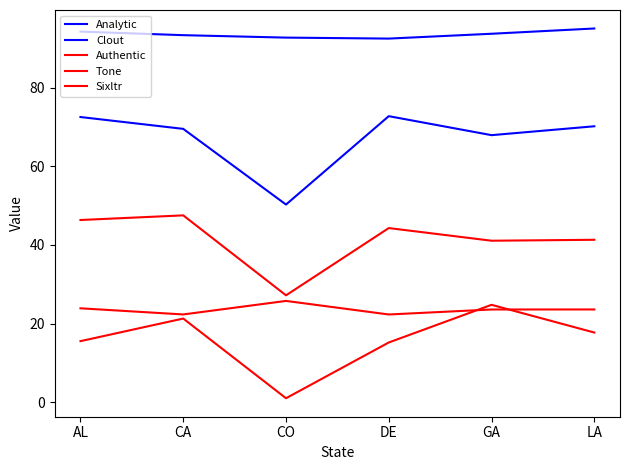

What position from the right is CO?

4